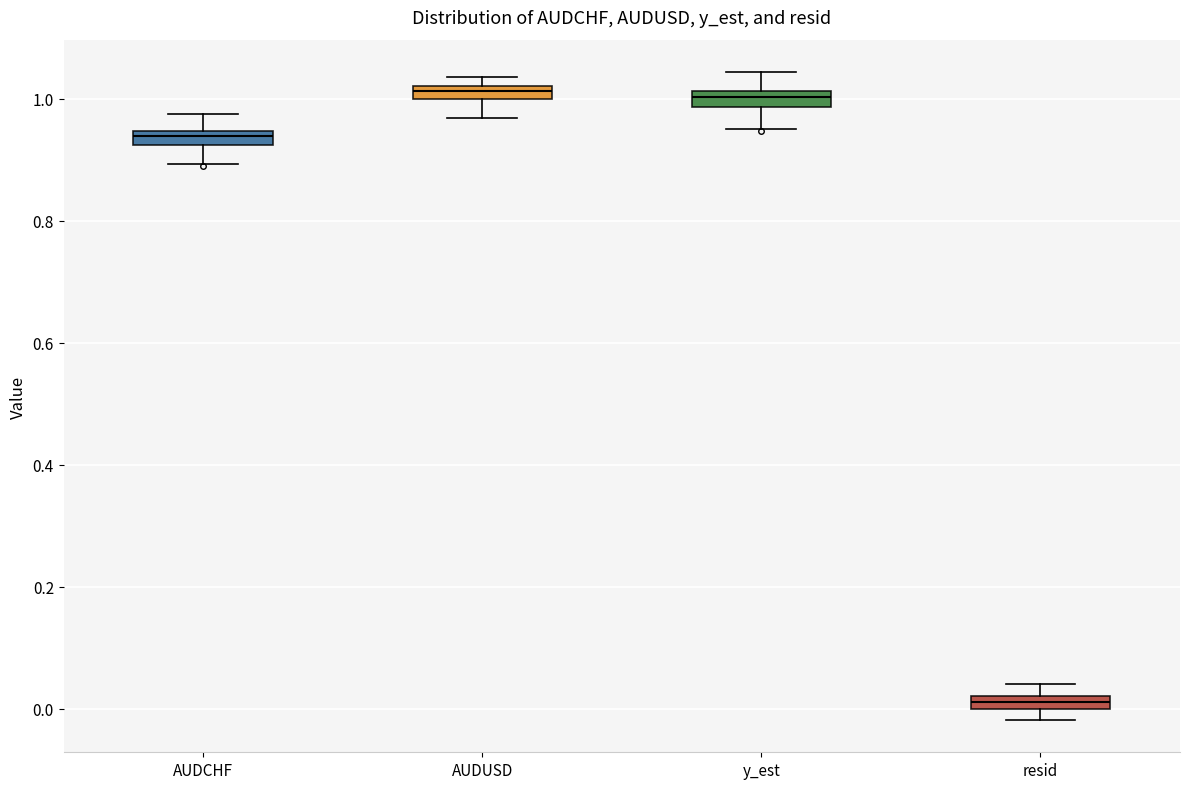

Where does the upper whisker of the box for AUDCHF end on the y-axis? The values are not printed on the chart, so give them approximately, as read against the axis.

0.98